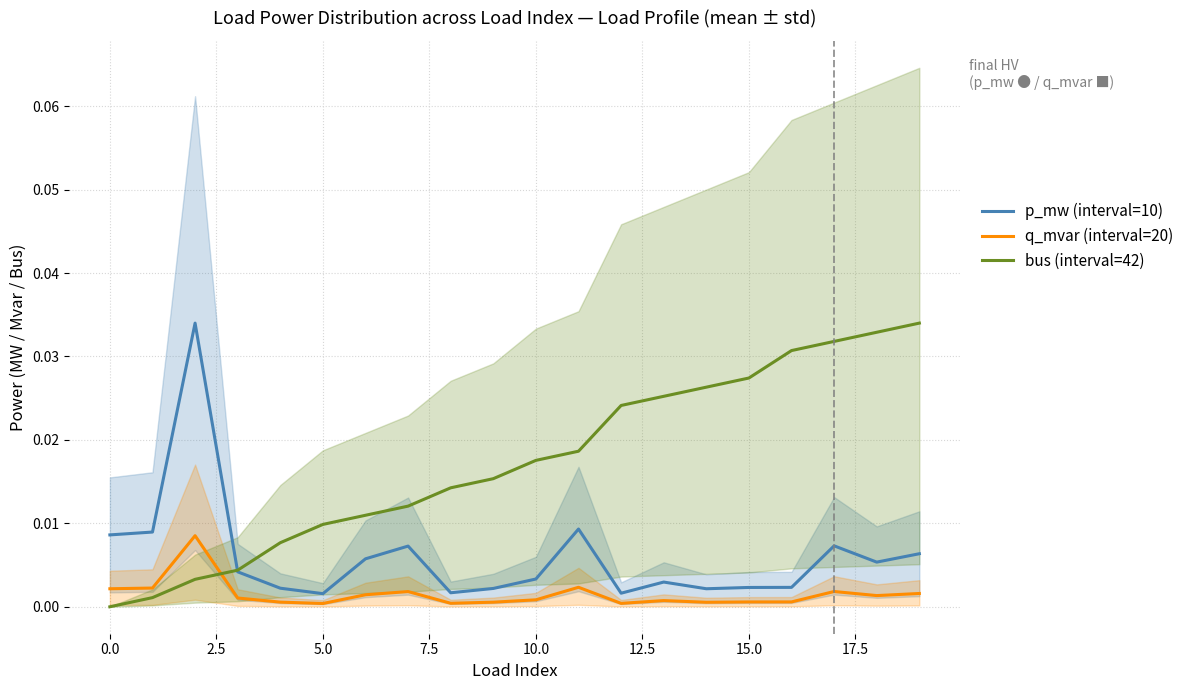

Rank the series by their average value, from highest to lowest.

bus (interval=42), p_mw (interval=10), q_mvar (interval=20)